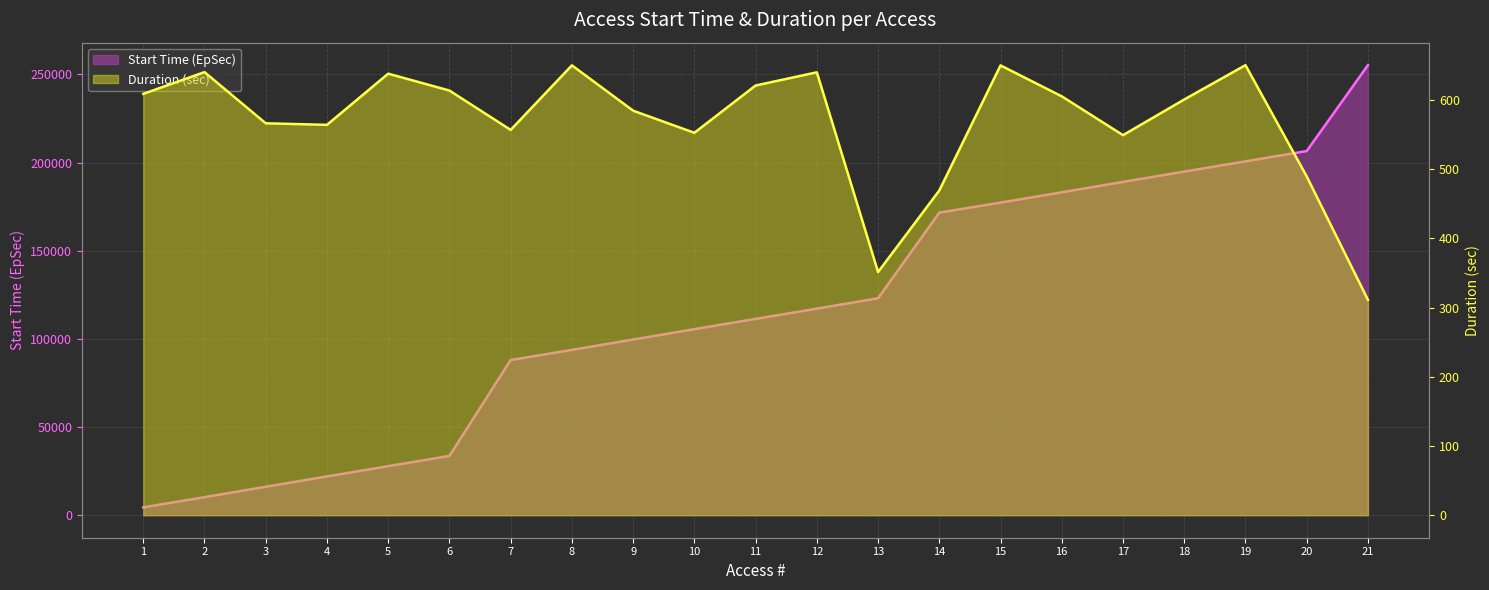

What is the sum of all Start Time (EpSec) values?

2431053.9